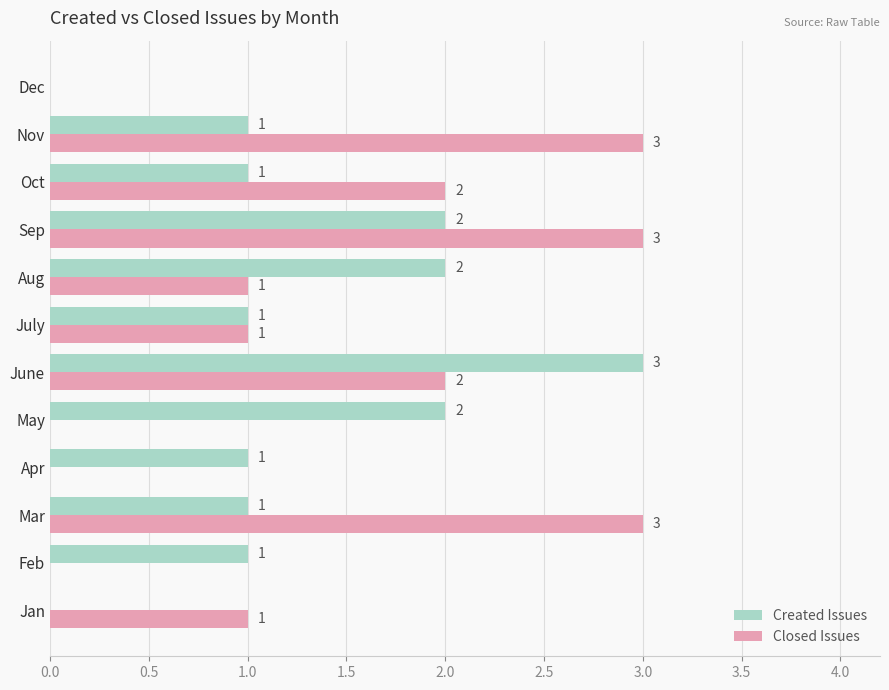

Is it true that Created Issues equals 2 at Apr?

False